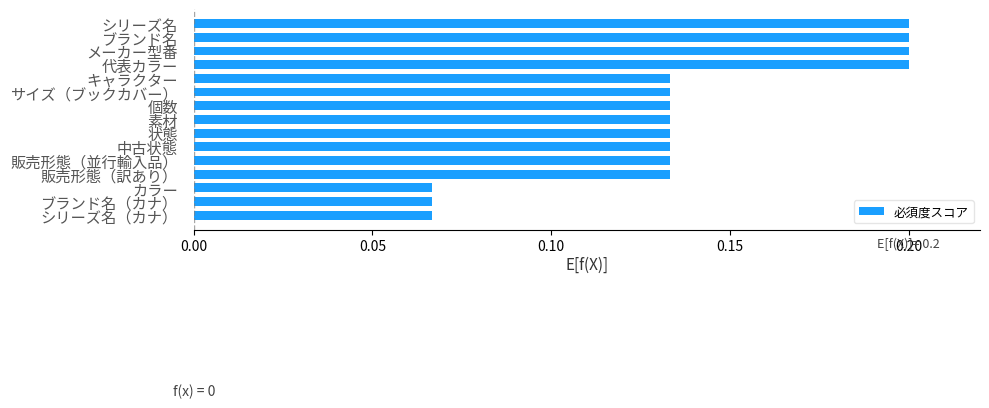

What is the label of the 14th bar from the bottom?

ブランド名